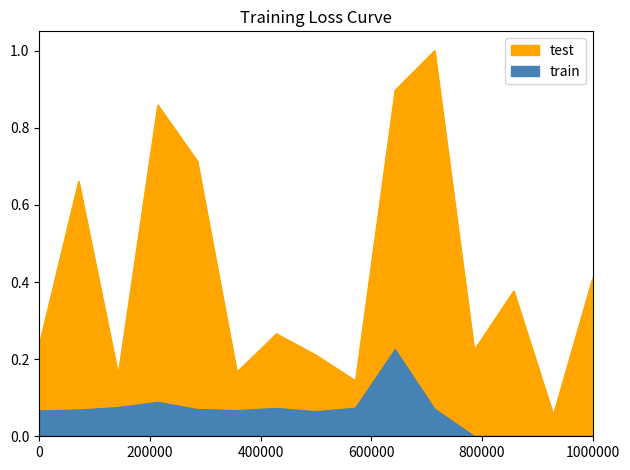

True or false: test and train cross at least once.

False